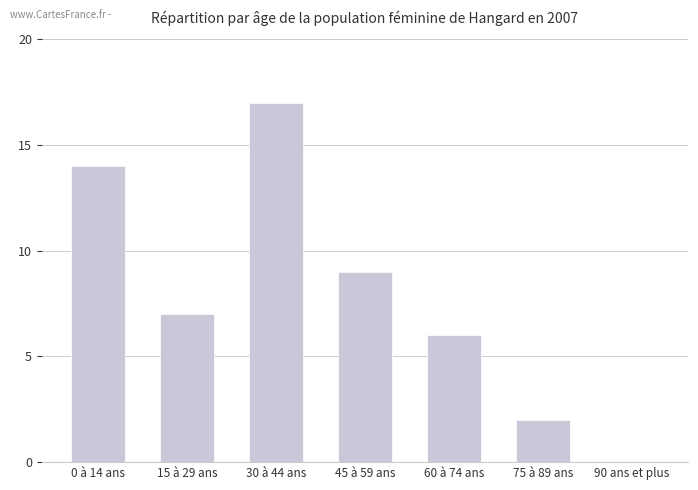

What is the change in value from 0 à 14 ans to 75 à 89 ans?

-12